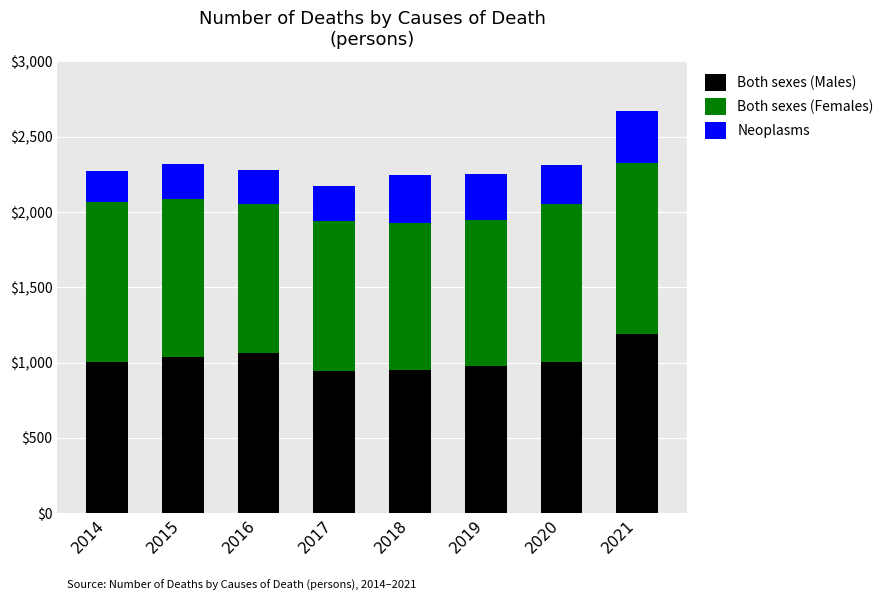

What is the total value across all series at 2014?

2271